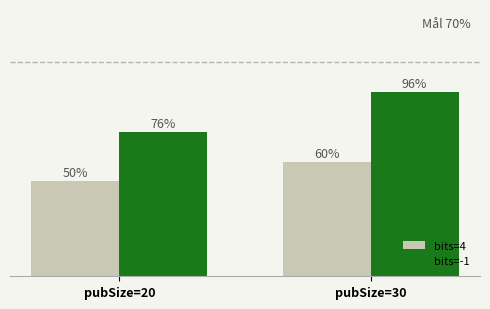

Which series changed the most between pubSize=20 and pubSize=30?

bits=-1